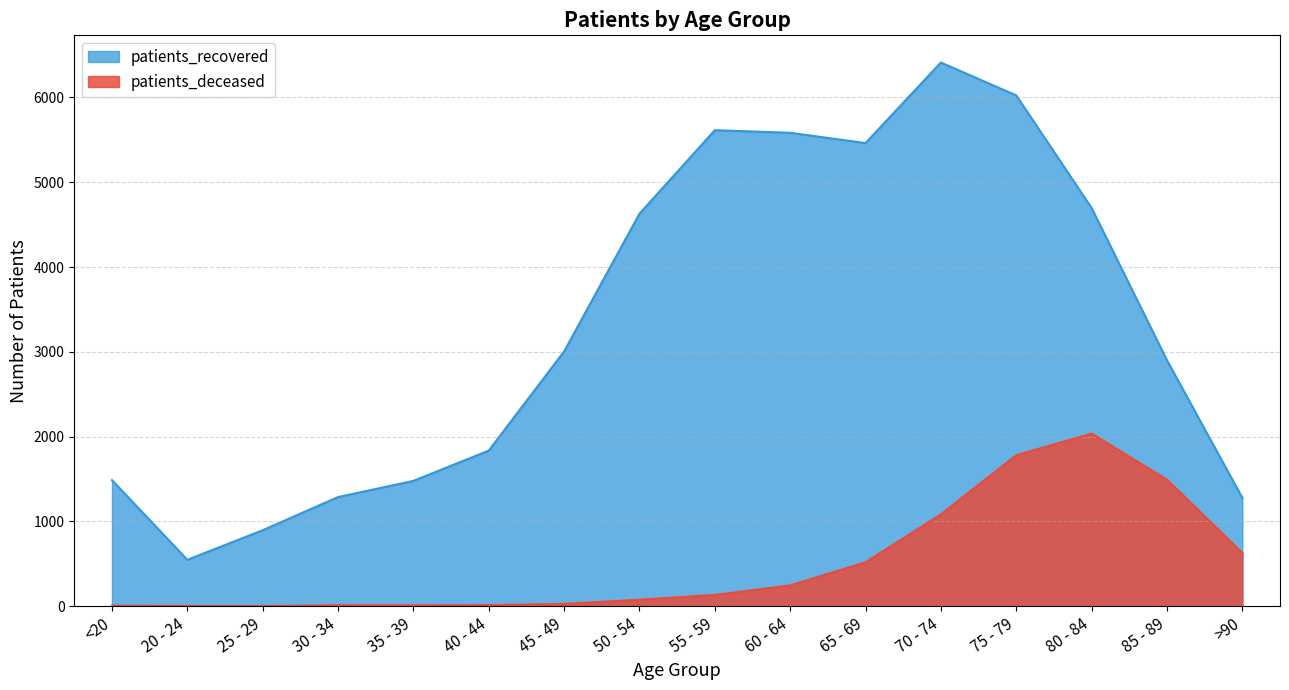

What is the approximate value of patients_recovered at 65 - 69, to the nearest 10?

5460